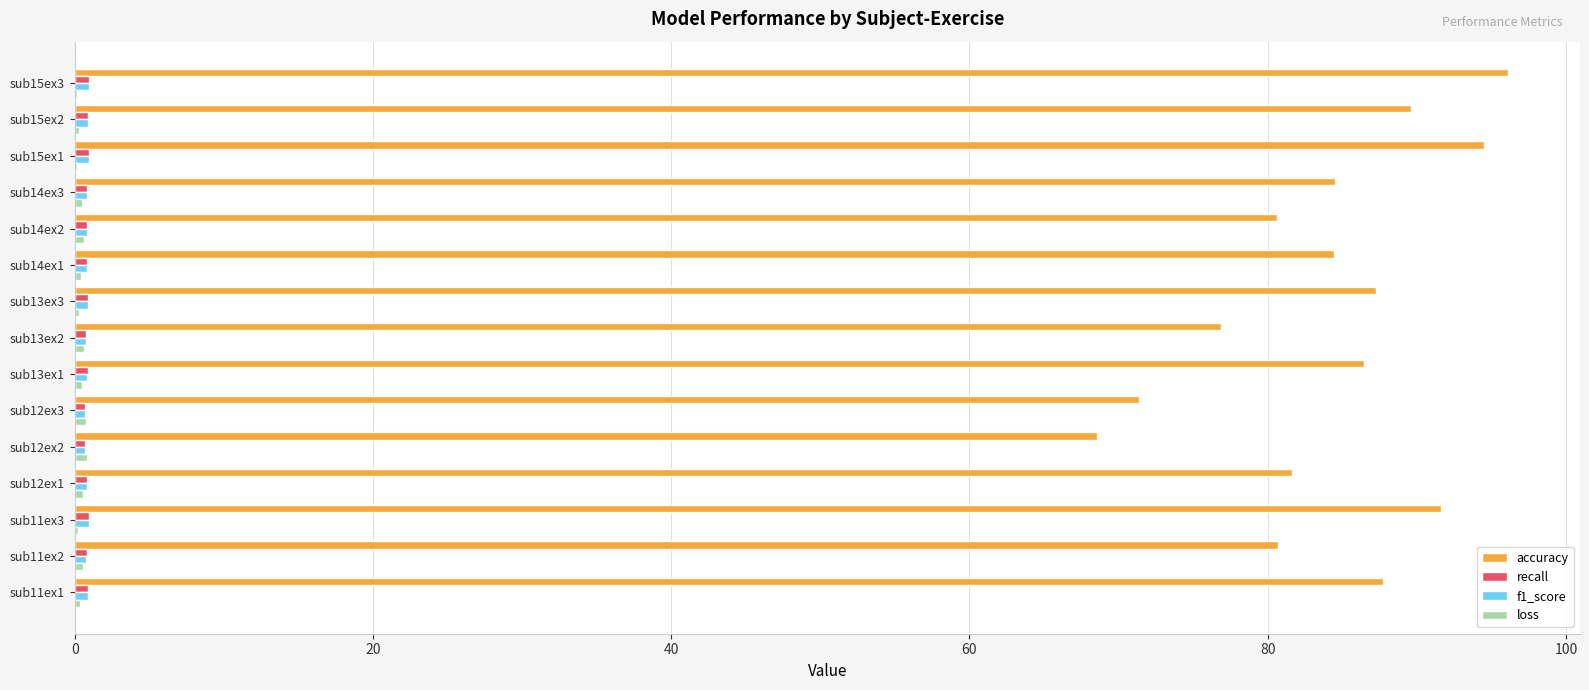

How many data points does each series have?

15